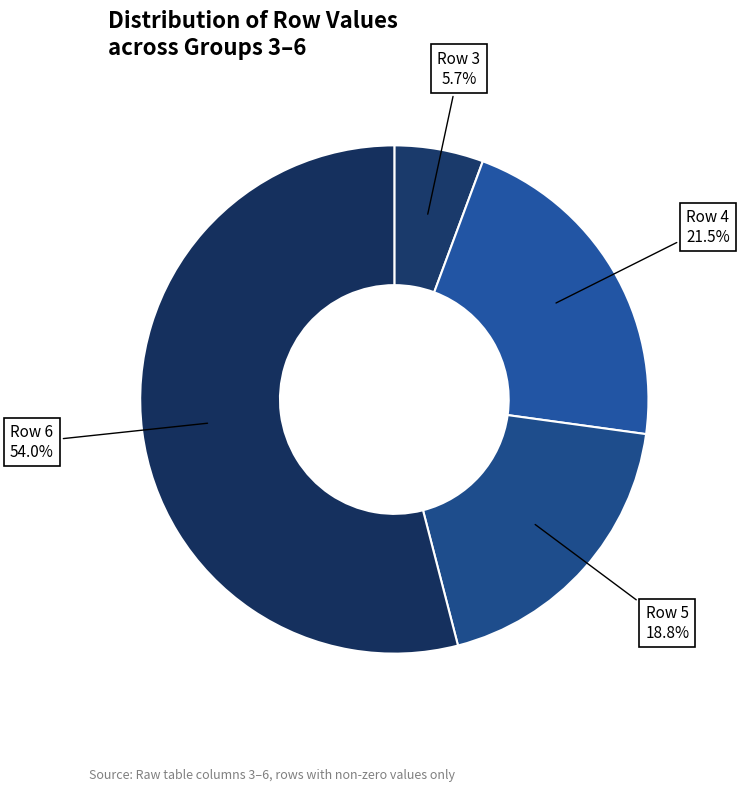

Count the number of slices in the pie.

4